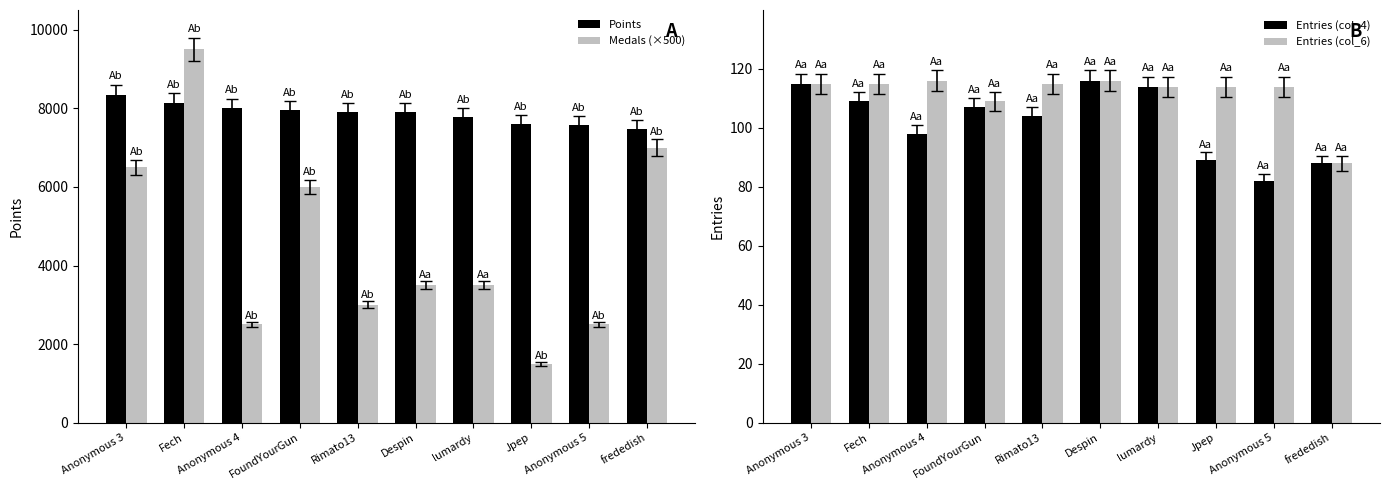

What is the average value of the Entries (col_6) series?

112